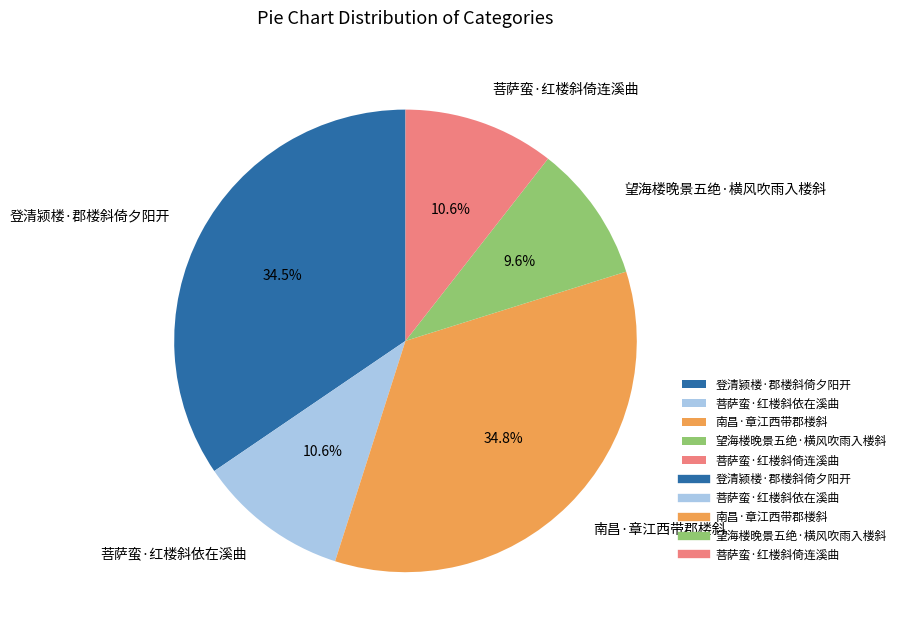

How many slices are in this pie chart?

5